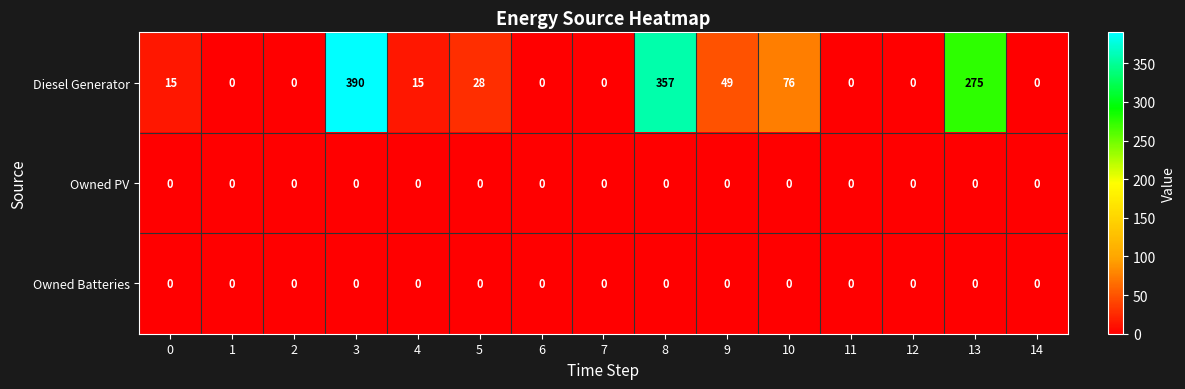

What is the sum of the Diesel Generator values at 13 and 9?

324